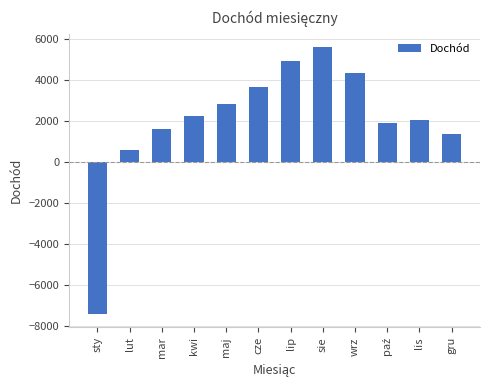

Which has a higher value, gru or lip?

lip